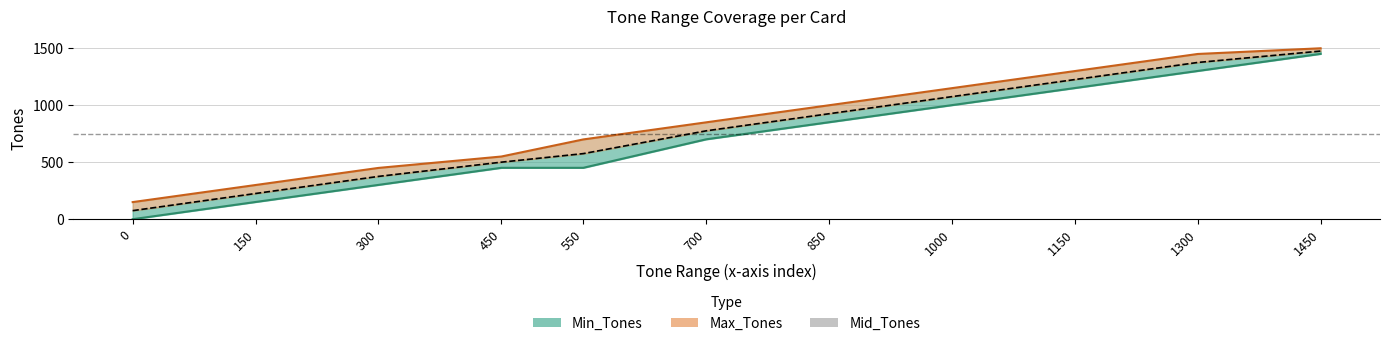

Does the chart have visible grid lines?

Yes